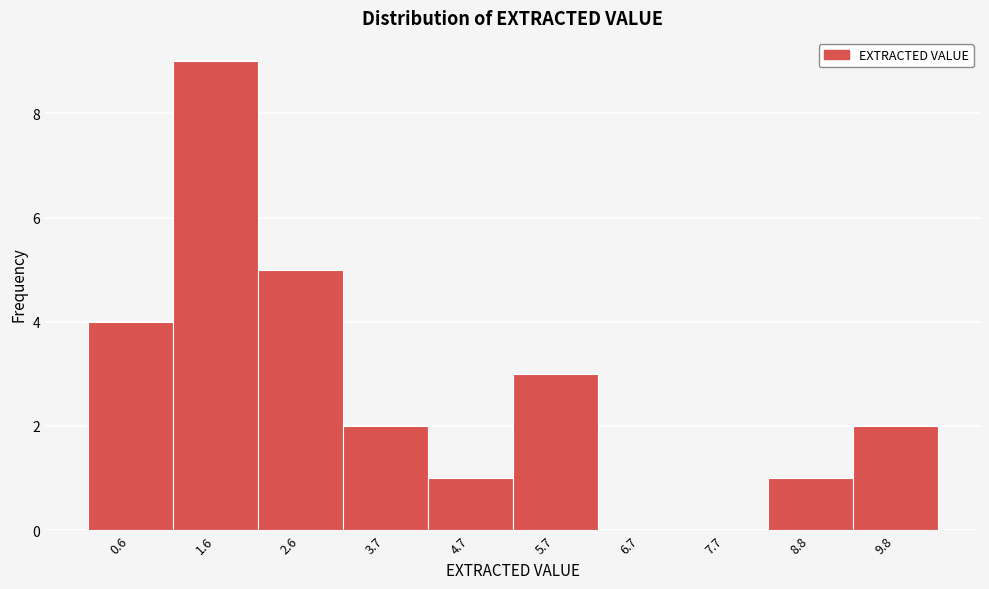

Reading left to right, transcribe all the data shown in this chart.

0.6=4	1.6=9	2.6=5	3.7=2	4.7=1	5.7=3	6.7=0	7.7=0	8.8=1	9.8=2